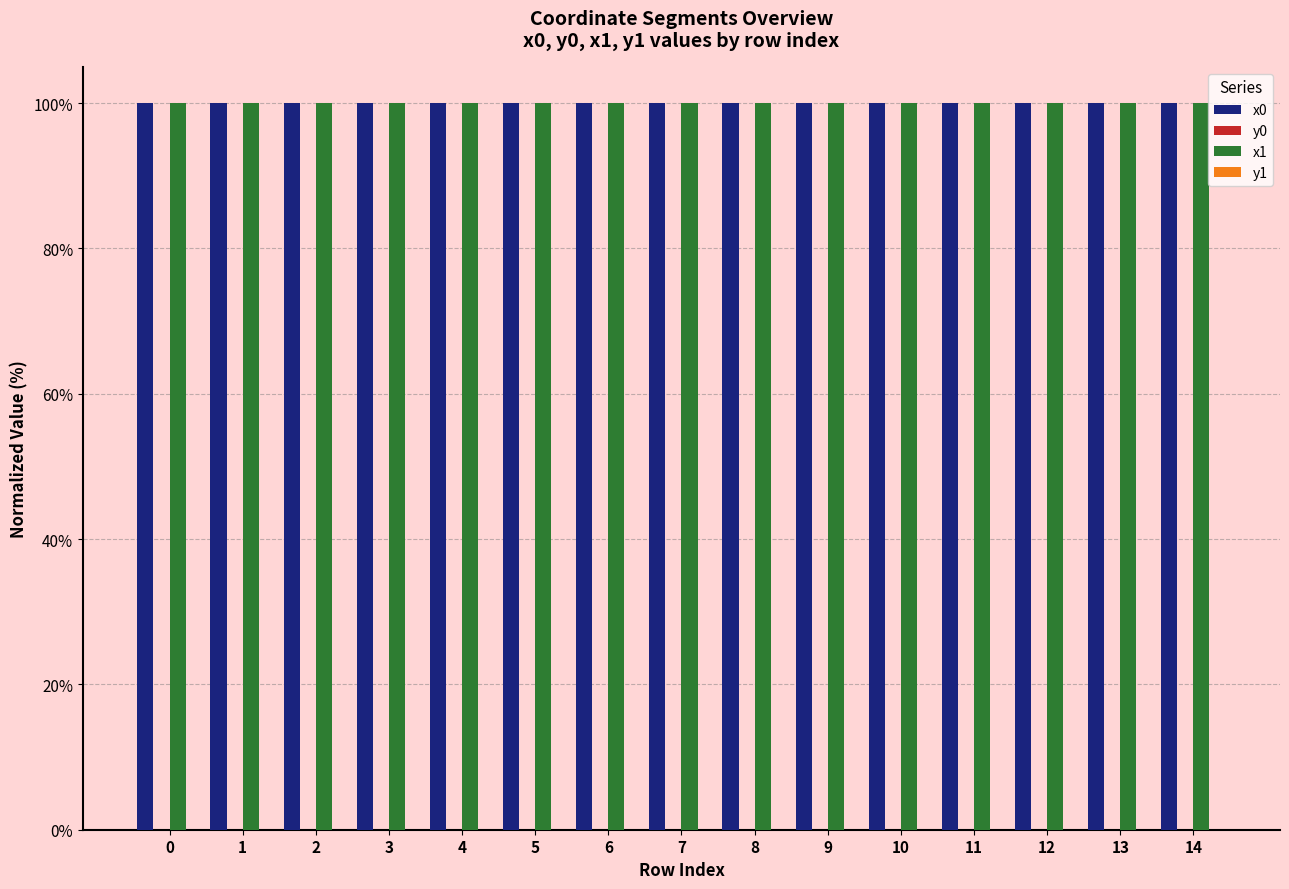

The x1 series shows 147.3 at 5. True or false?

False